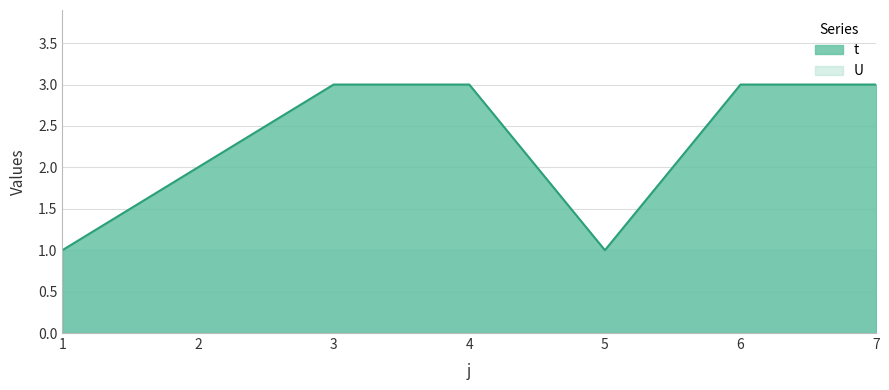

True or false: there are more than 2 points higher than both neighbors.

False